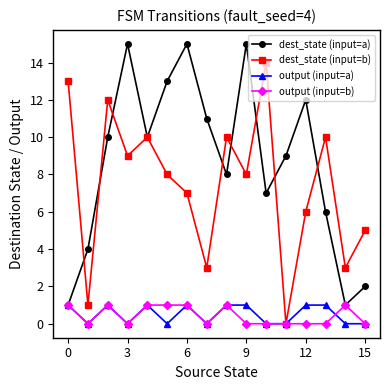

Which series has the largest total across all categories?

dest_state (input=a)